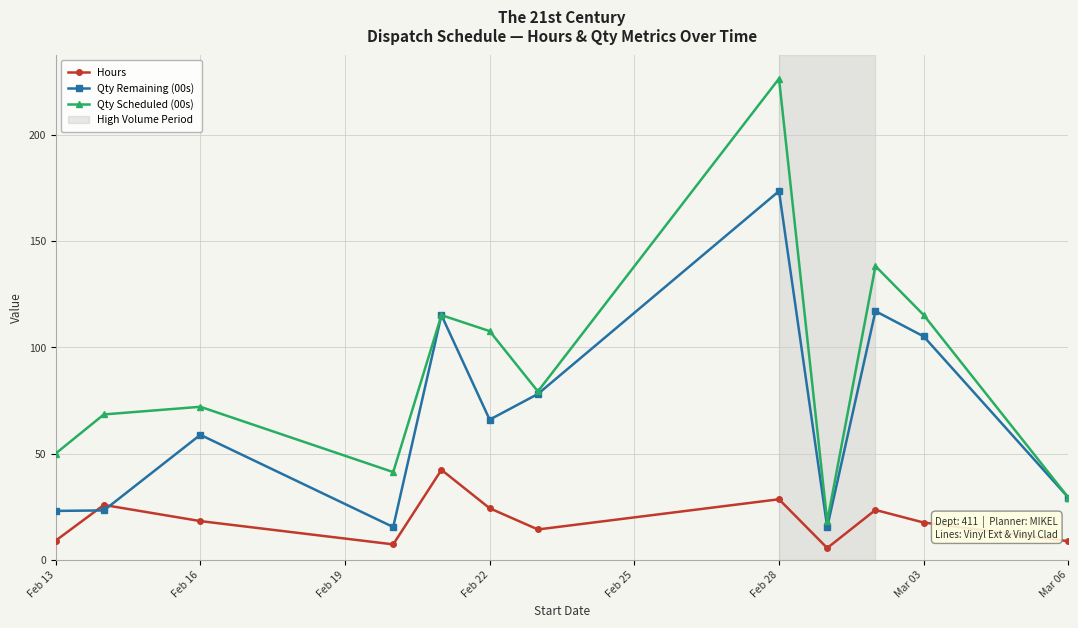

What is the minimum value for Qty Scheduled (00s)?

18.0